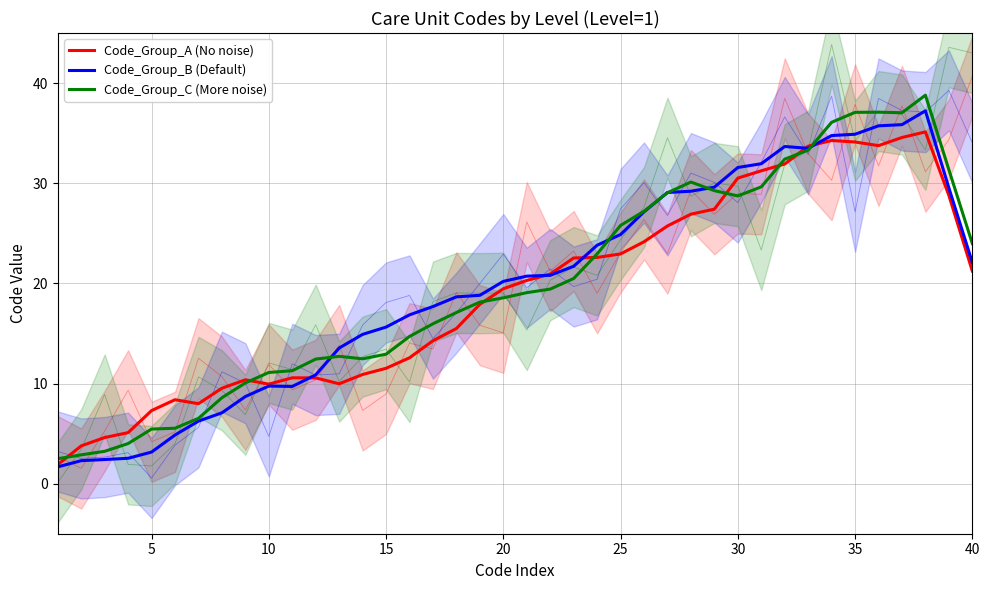

What is the average value of the Code_Group_C (More noise) series?

19.9